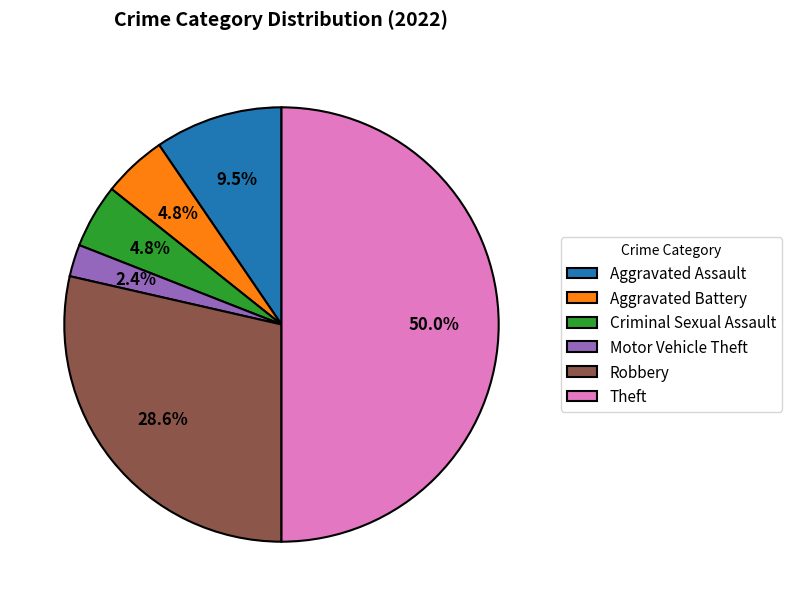

Does Robbery represent more than half of the total?

No